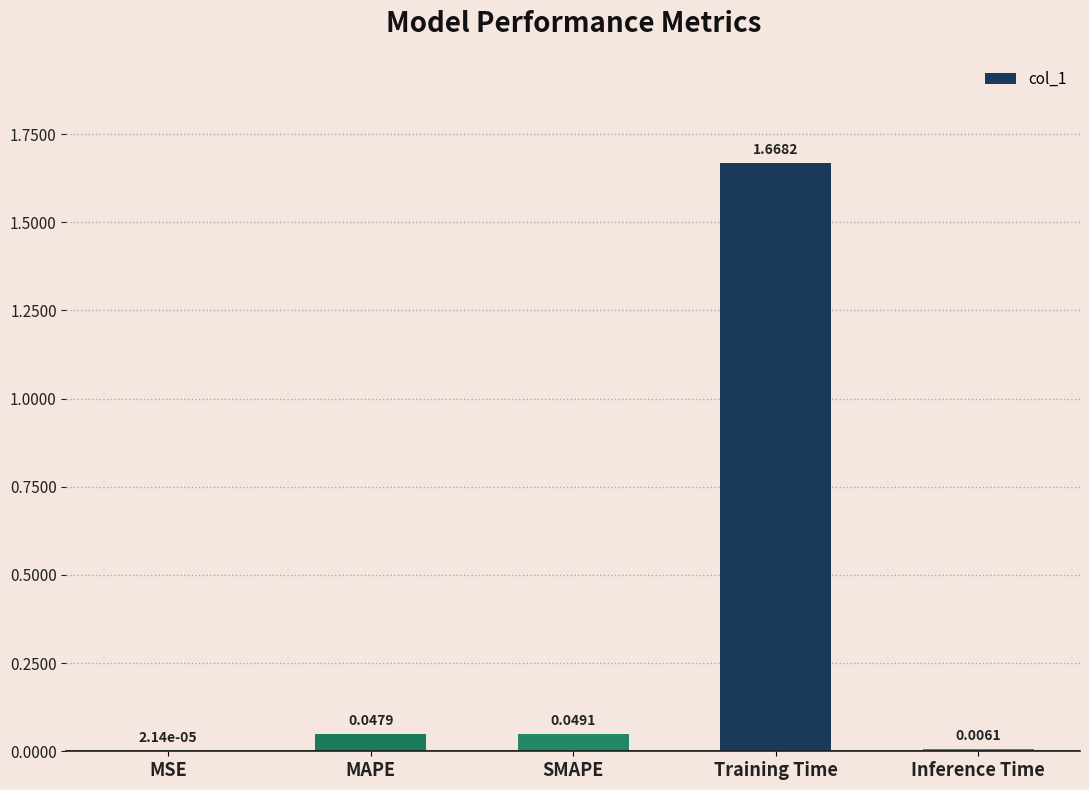

Between MSE and SMAPE, which is larger?

SMAPE